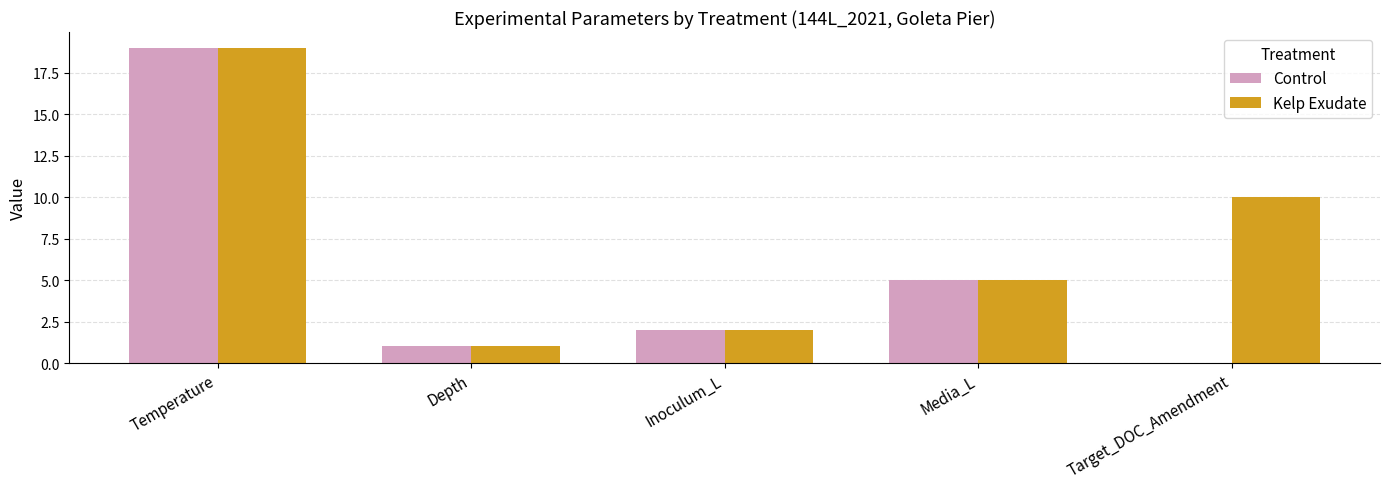

What is the maximum value shown in the chart?

19